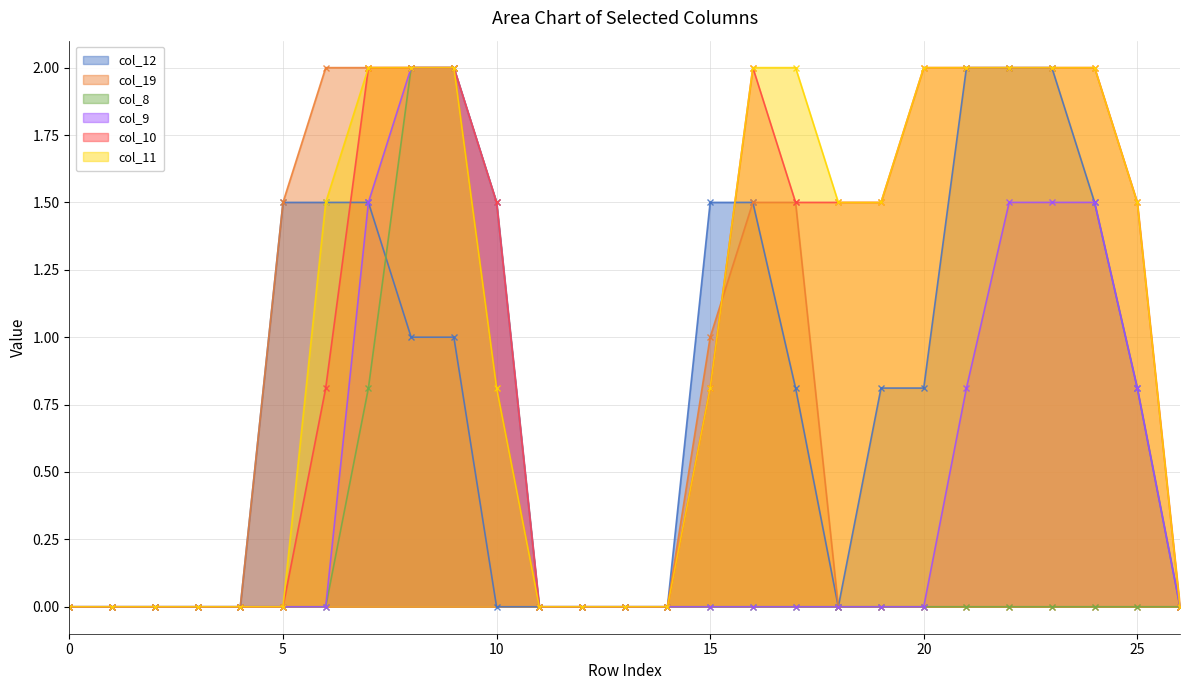

Rank the categories by col_11 value from lowest to highest.

0, 1, 2, 3, 4, 5, 11, 12, 13, 14, 26, 10, 15, 6, 18, 19, 25, 7, 8, 9, 16, 17, 20, 21, 22, 23, 24